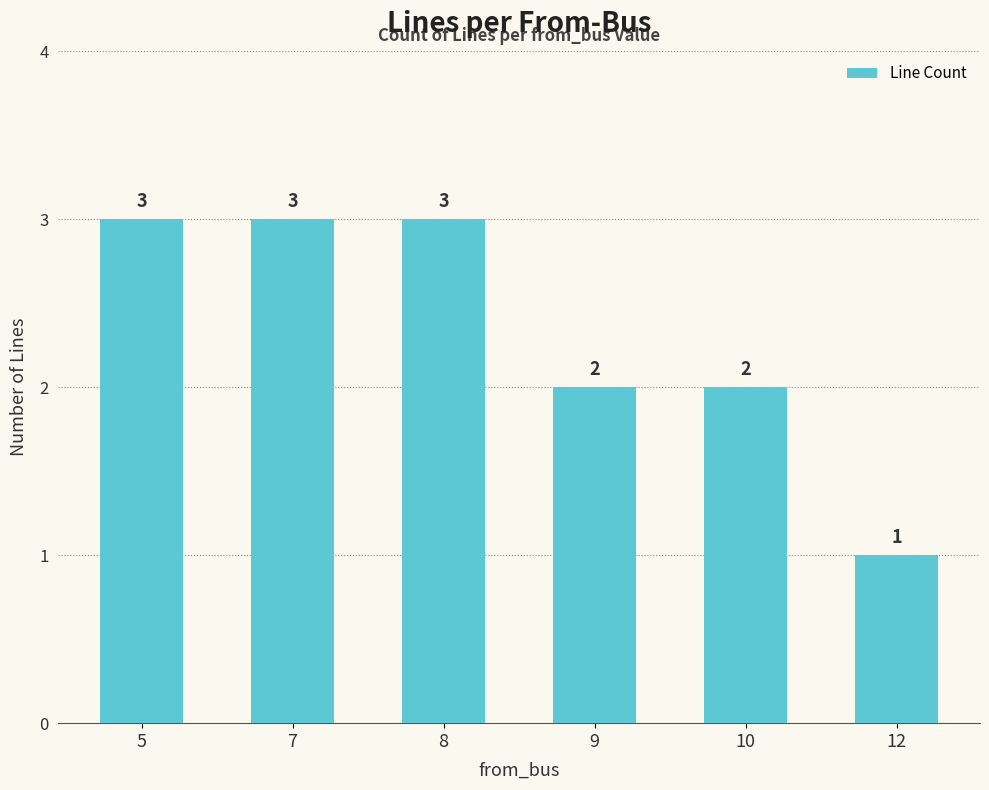

Count the number of data series in this chart.

1